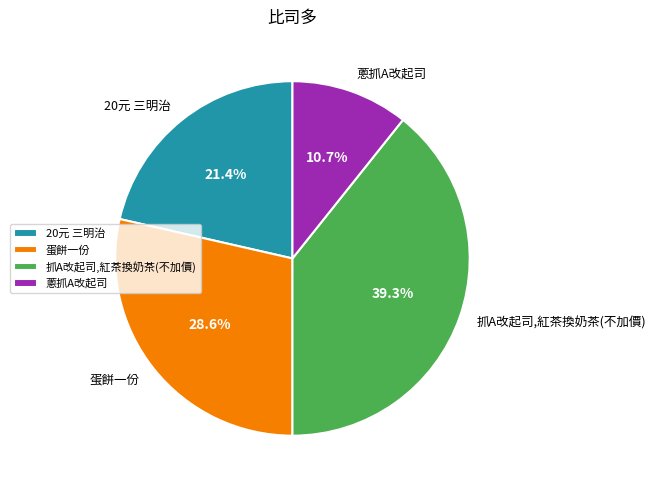

To the nearest percent, what is the difference between the 20元 三明治 and 抓A改起司,紅茶換奶茶(不加價) slice percentages?

18%